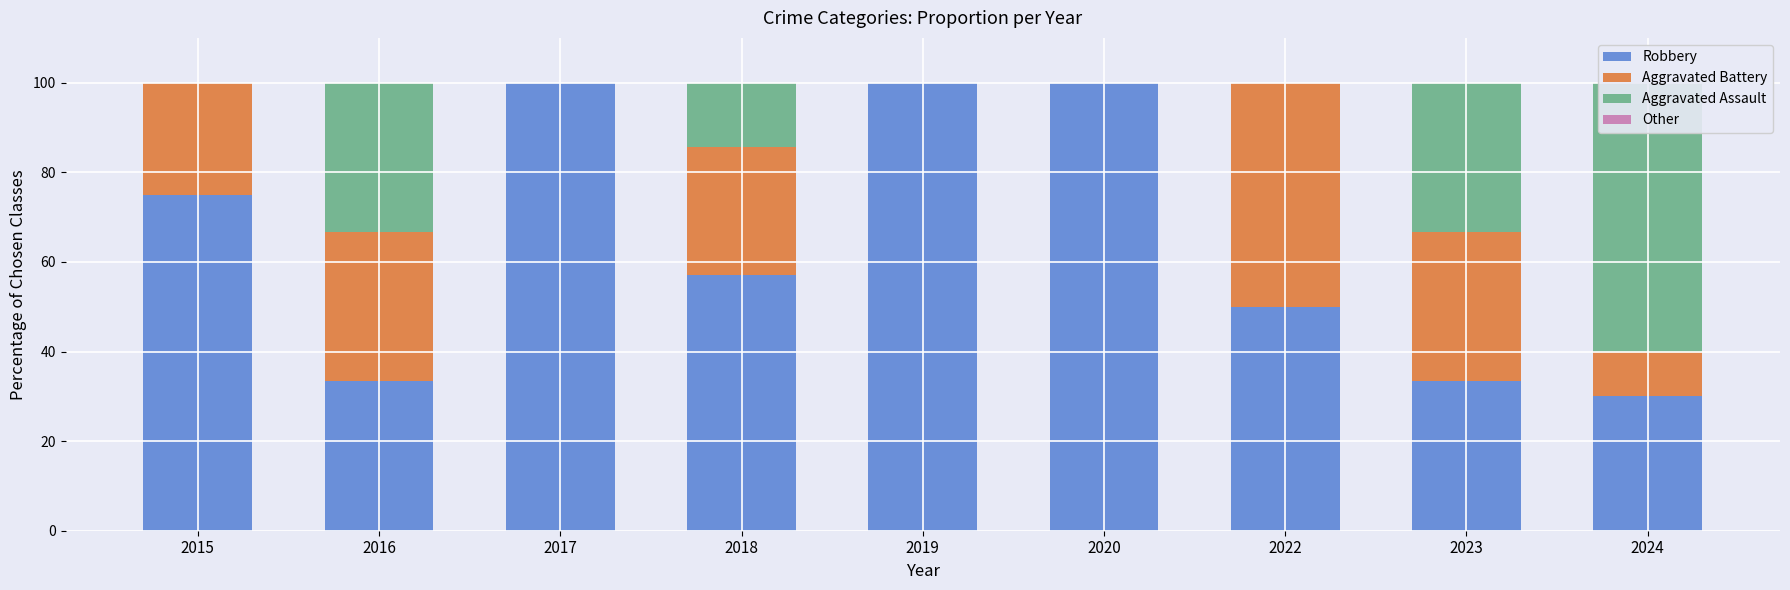

Which label corresponds to the largest value in the chart?

2017